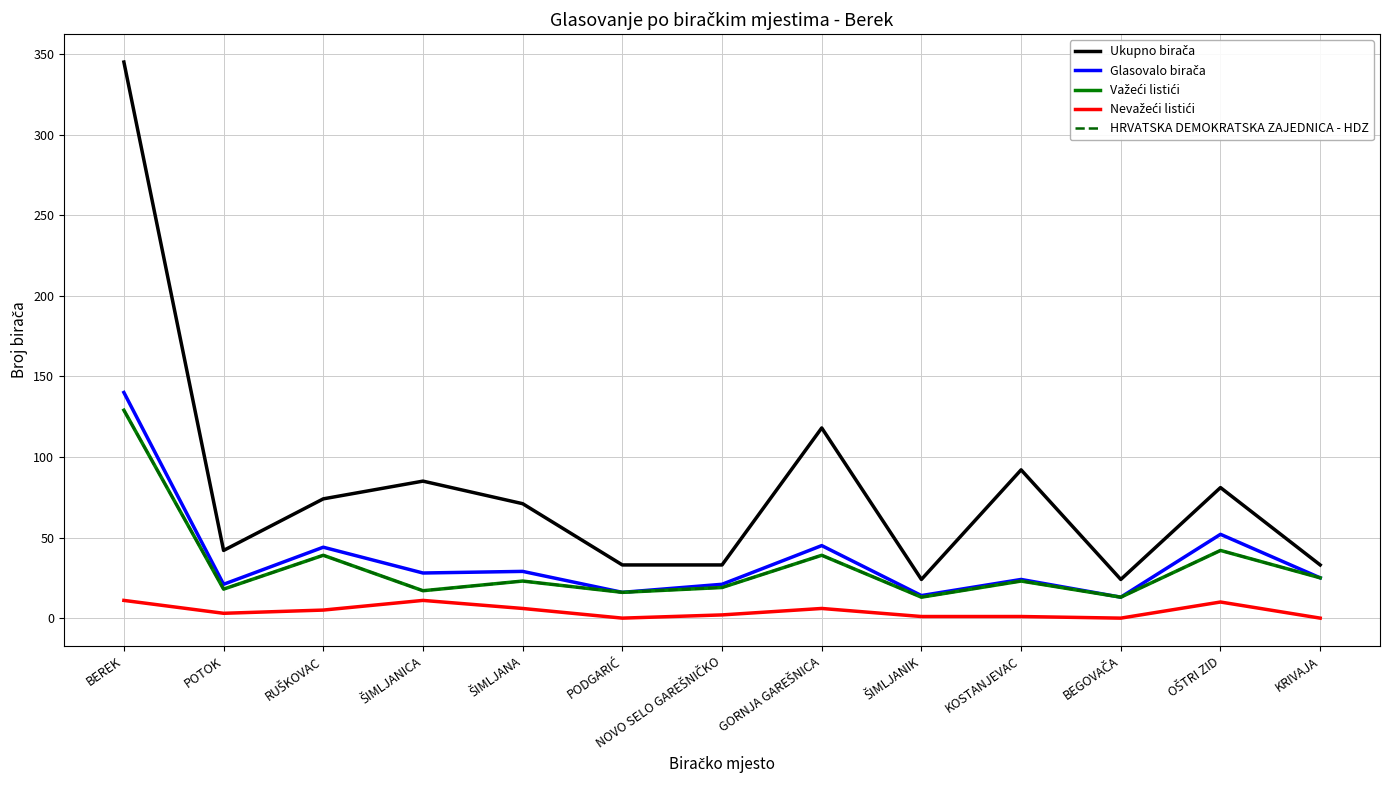

What is the value of the HRVATSKA DEMOKRATSKA ZAJEDNICA - HDZ point at the 2nd from the left?

18